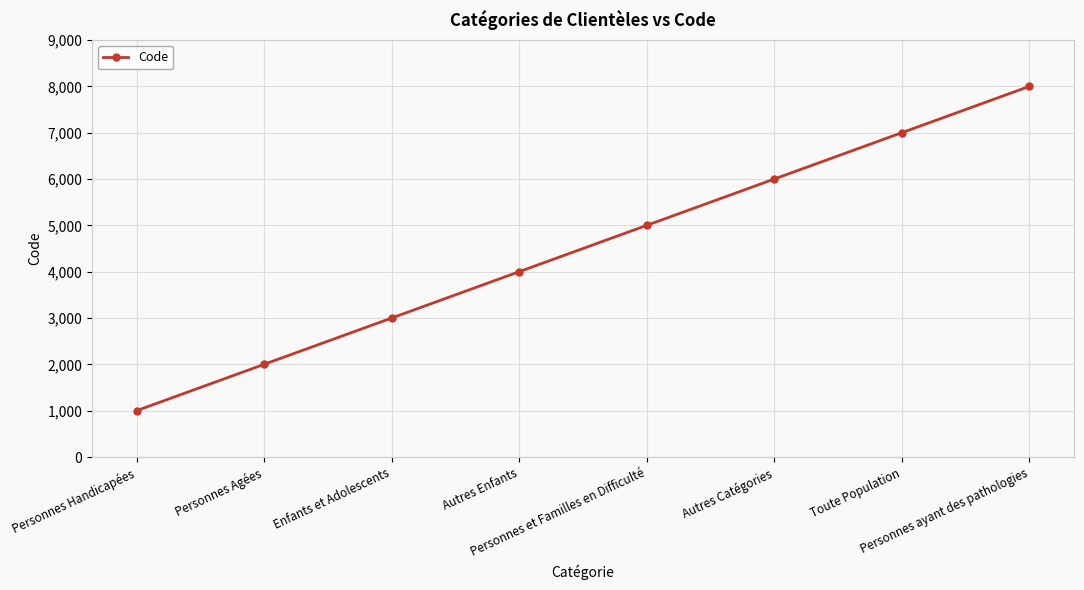

What is the change in value from Personnes Handicapées to Personnes Agées?

+1000